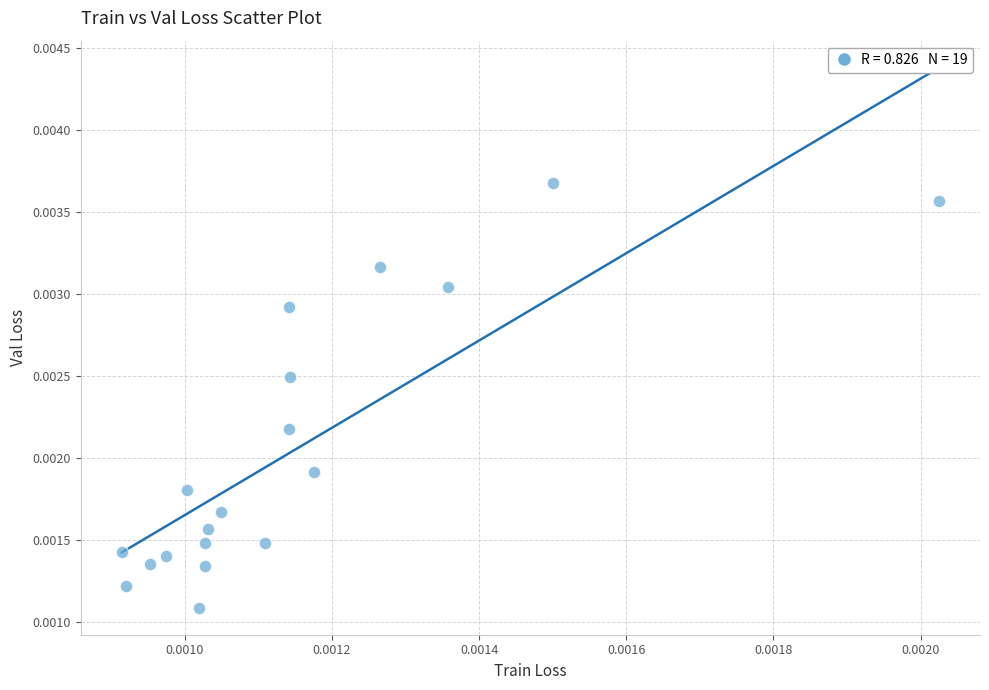

How many points are shown in the scatter plot?

19